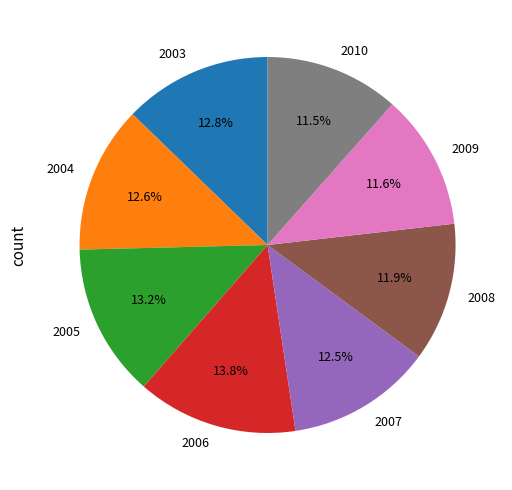

To the nearest percent, what is the difference between the 2007 and 2009 slice percentages?

1%